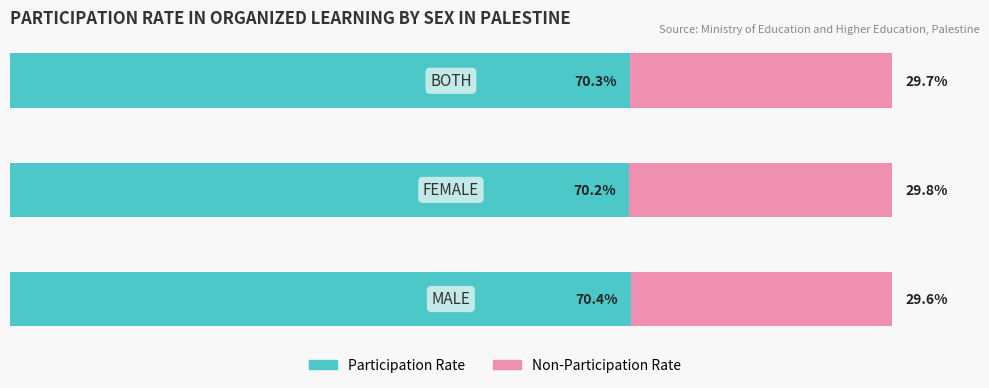

Which series has the largest total across all categories?

Participation Rate